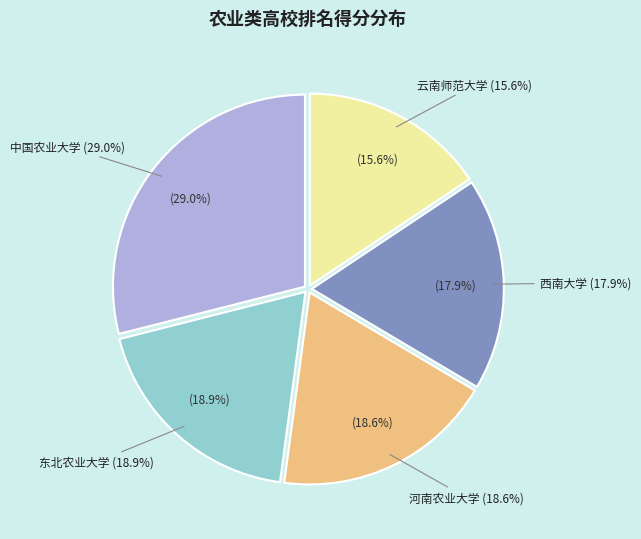

Between 东北农业大学 and 西南大学, which is larger?

东北农业大学